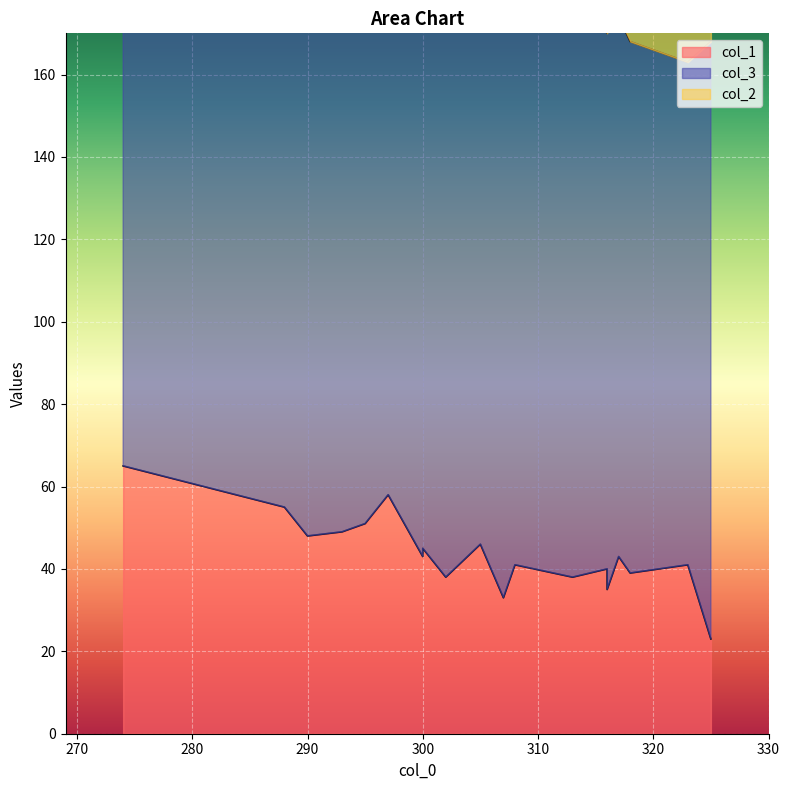

At which label is col_3 closest to 138?

300